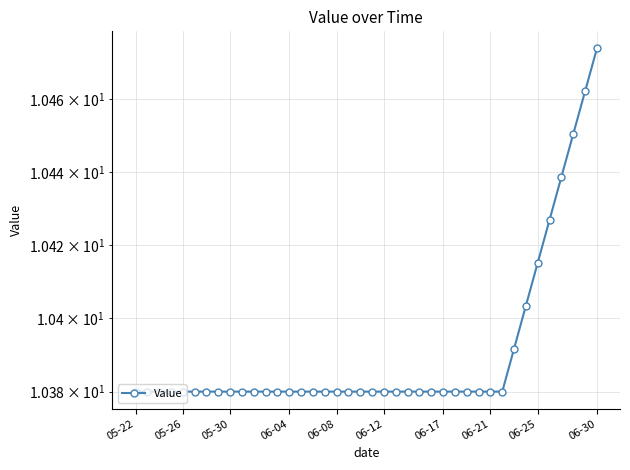

How many data points does each series have?

40